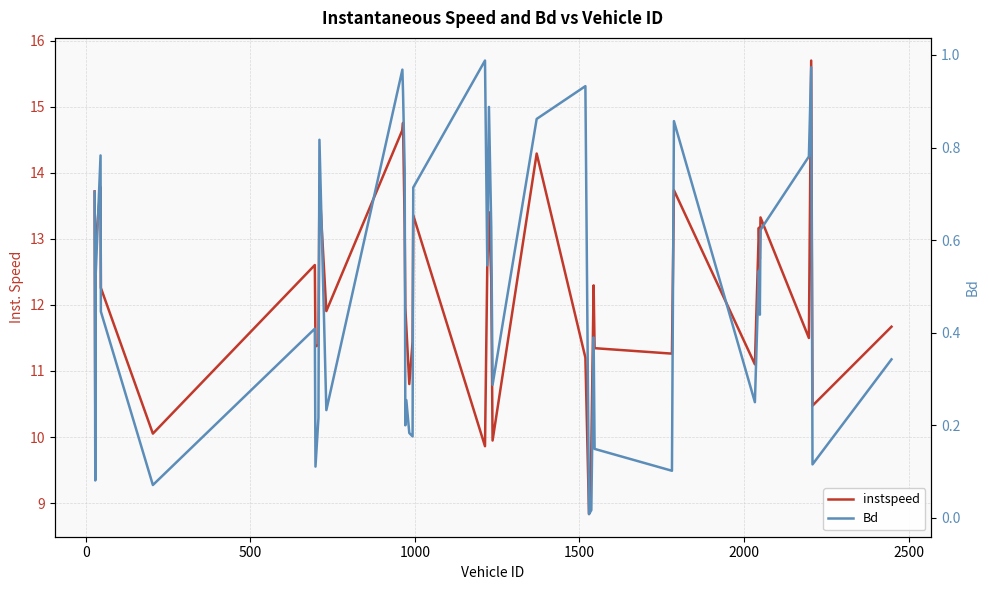

How many values in the instspeed series exceed 12?

20